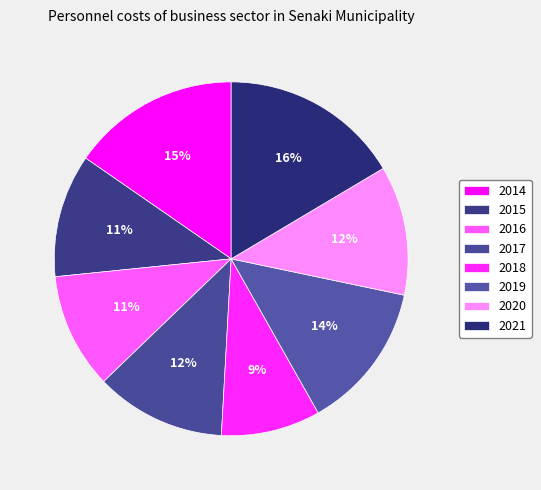

Does 2021 represent more than half of the total?

No